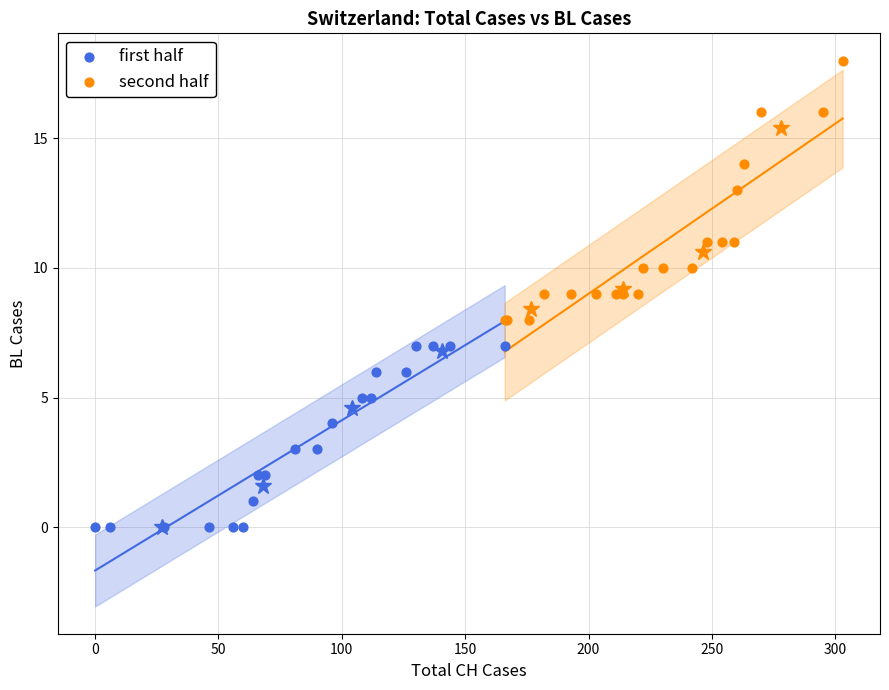

Which series has the widest spread of Y values?

second half